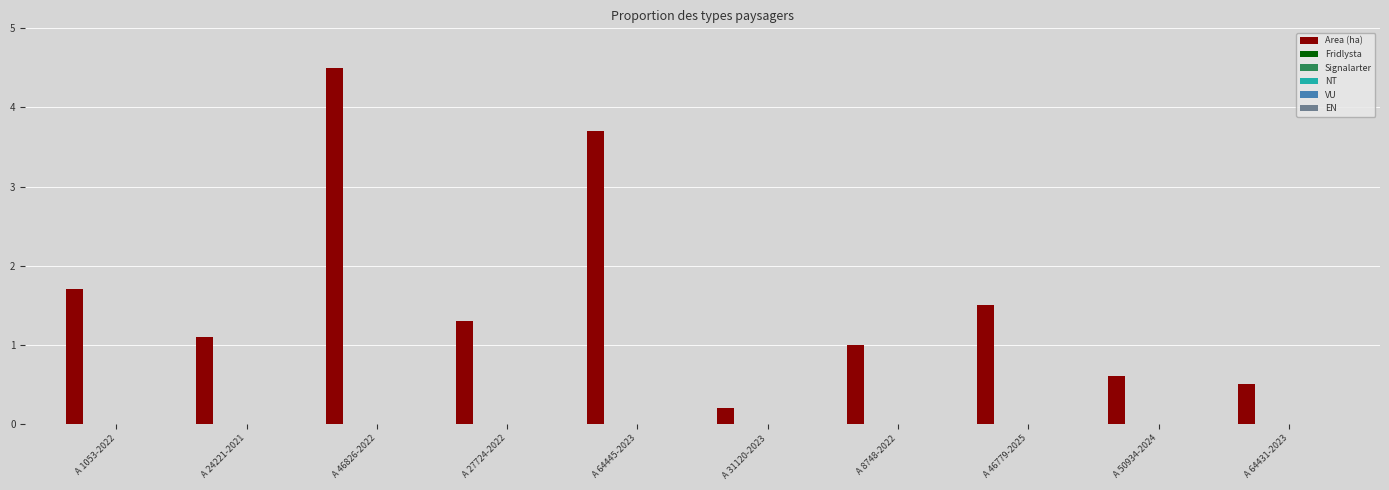

What is the maximum value shown in the chart?

4.5